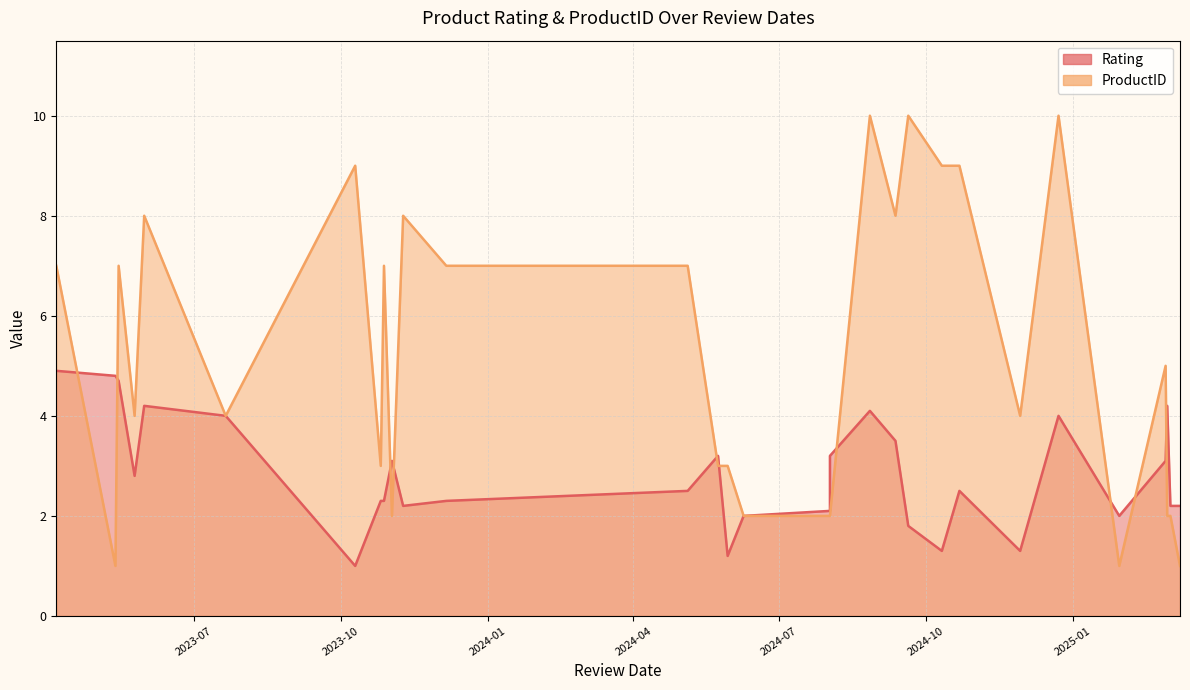

How many categories are shown in the chart?

30